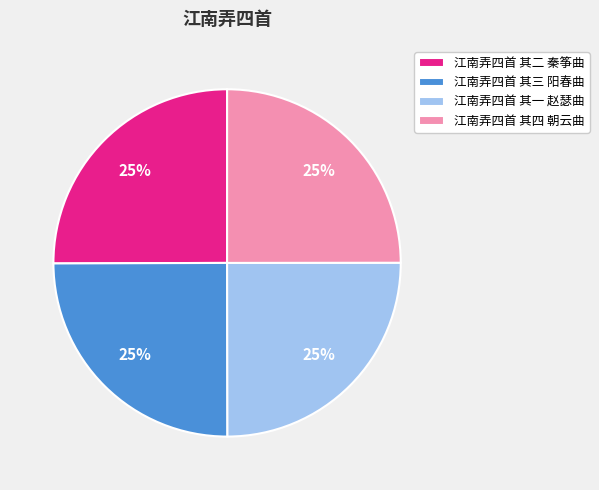

Is there a majority slice in this chart?

No